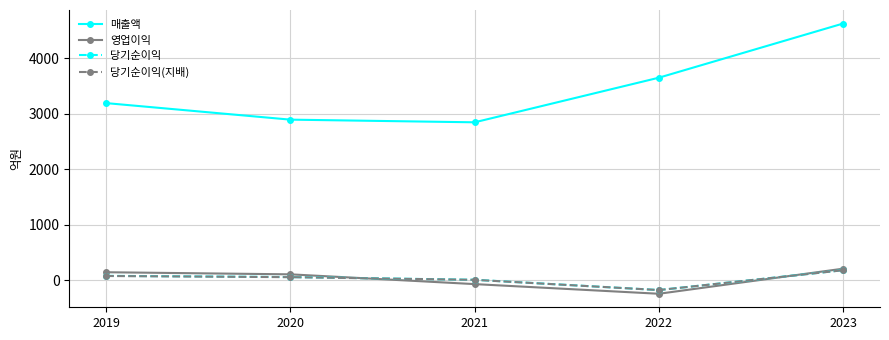

At which label does 당기순이익(지배) reach its peak?

2023